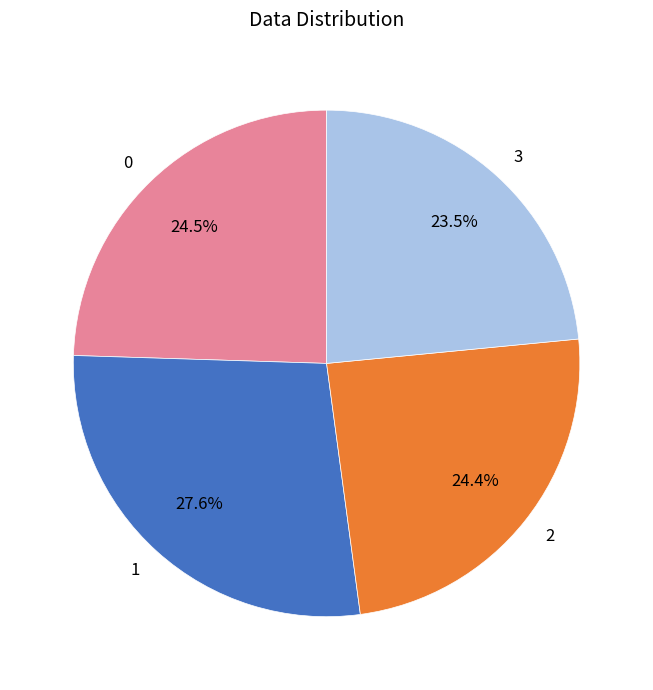

Is 3 the majority of the pie?

No